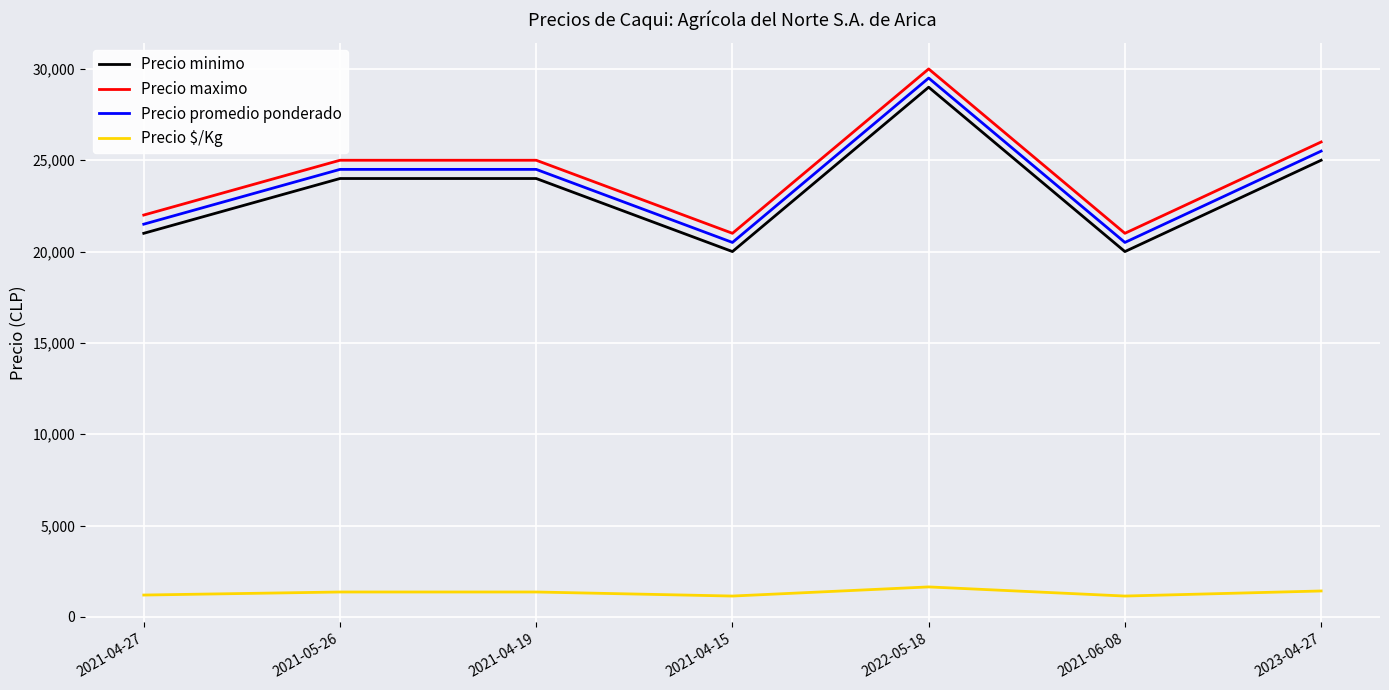

What is the spread (max minus min) of values at 2021-04-27?

20806